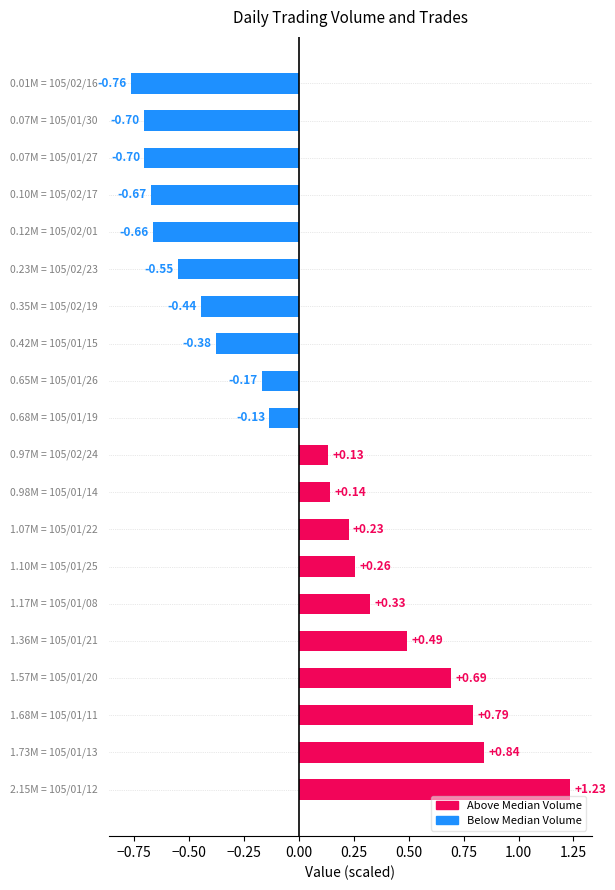

Does the chart contain stacked bars?

No